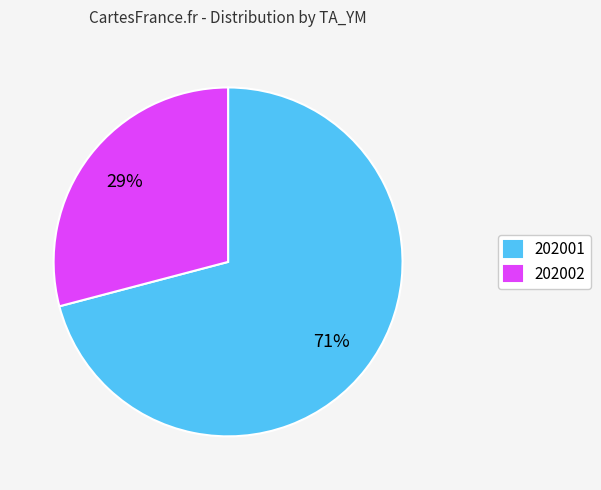

Rank the categories by value from highest to lowest.

202001, 202002